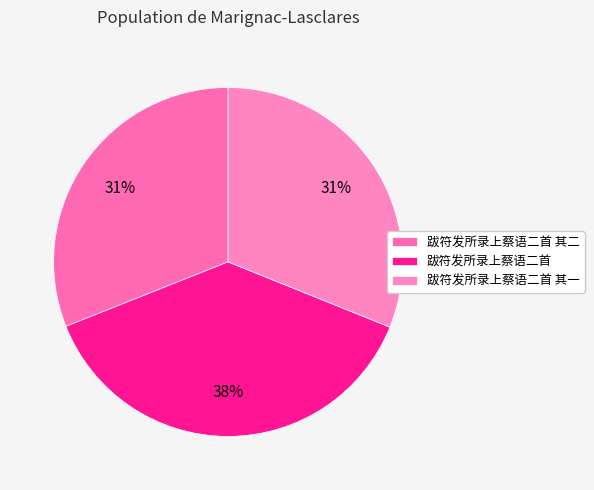

To the nearest percent, what is the combined percentage of 跋符发所录上蔡语二首 其一 and 跋符发所录上蔡语二首?

69%